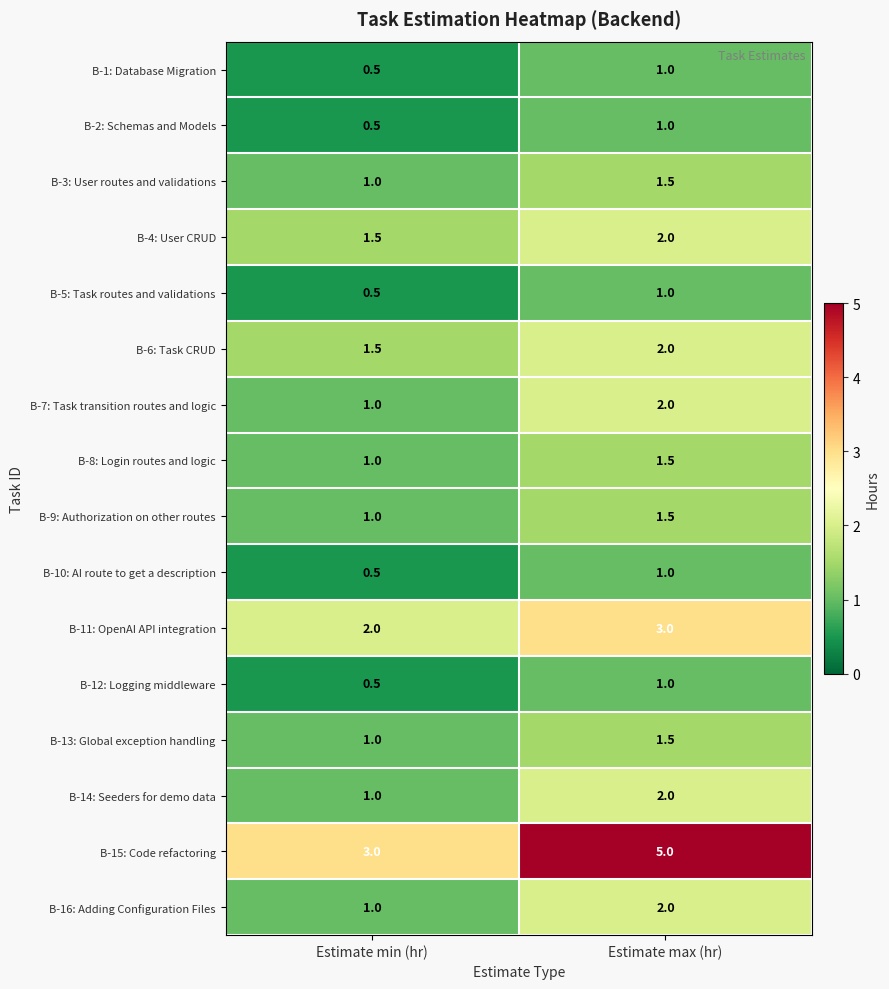

Where is B-7: Task transition routes and logic nearest to the value 1?

Estimate min (hr)